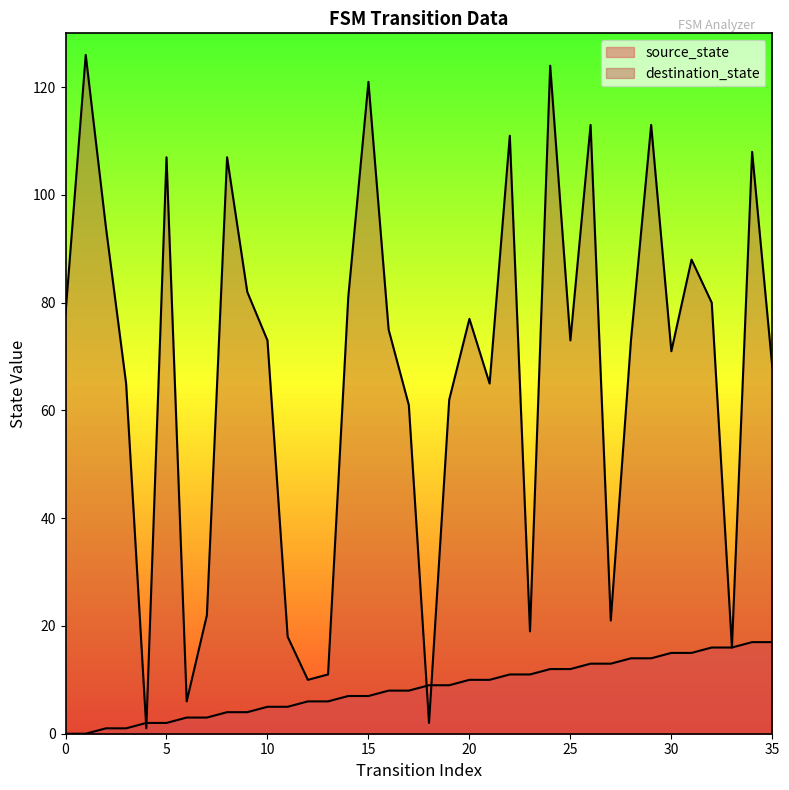

At how many categories does at least one series exceed 104?

9